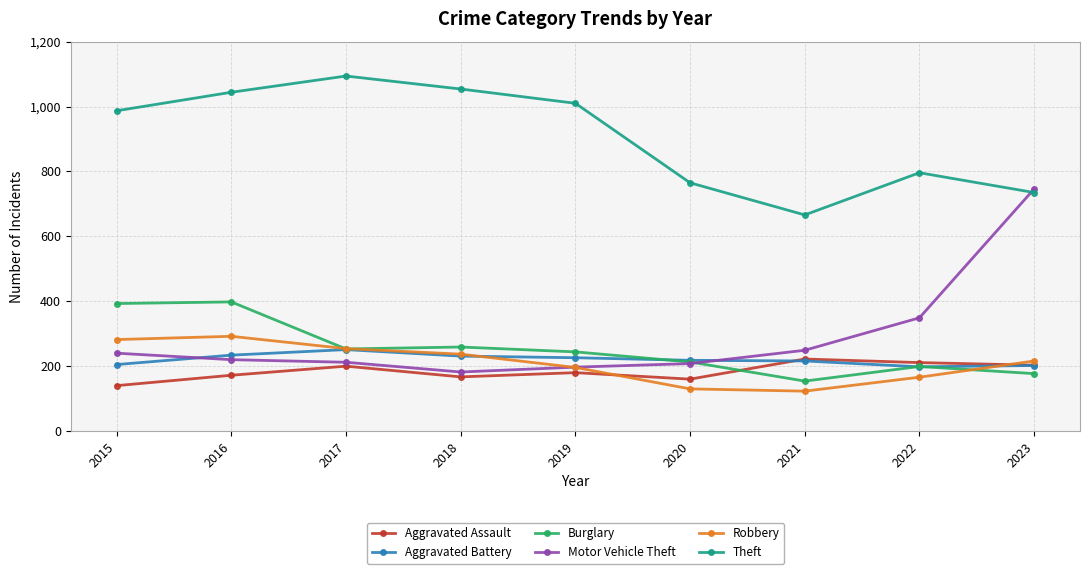

What is the spread (max minus min) of values at 2017?

894